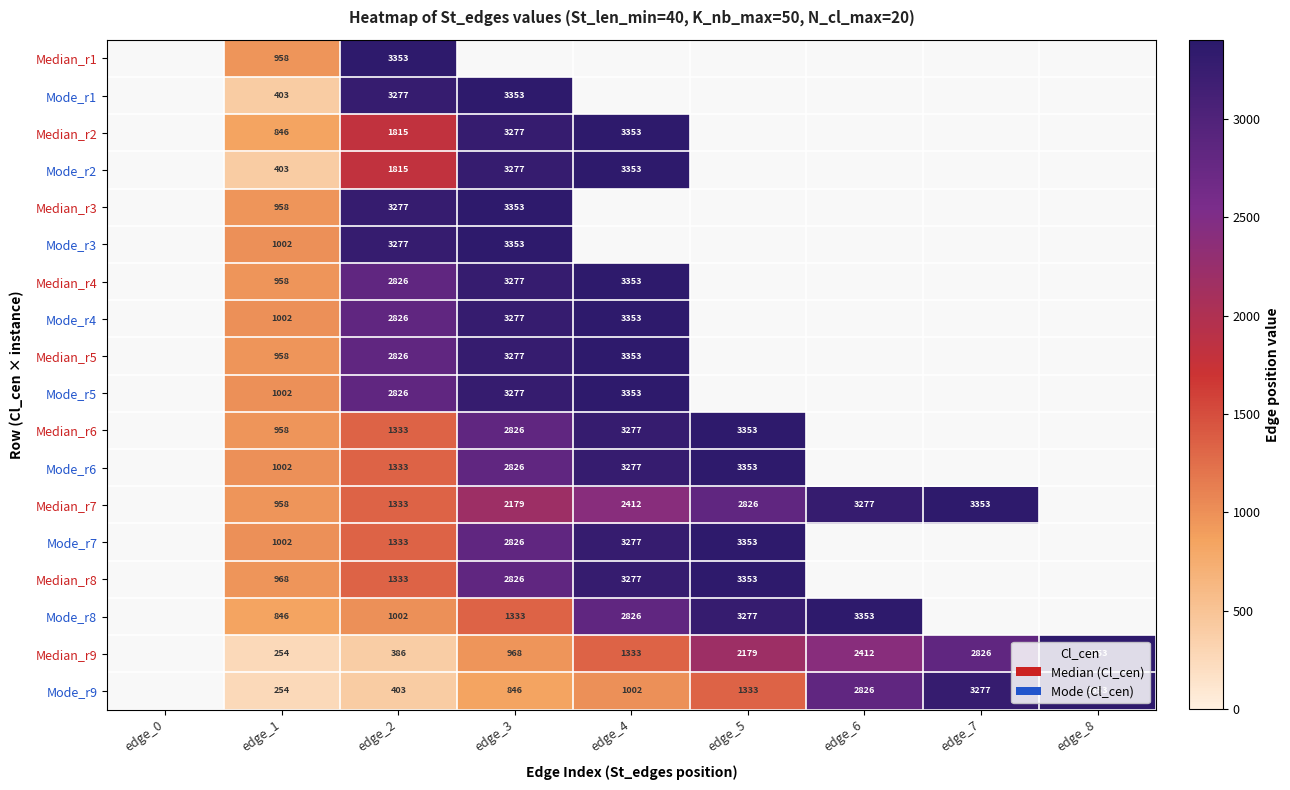

The Median_r8 series shows 3353 at edge_5. True or false?

True